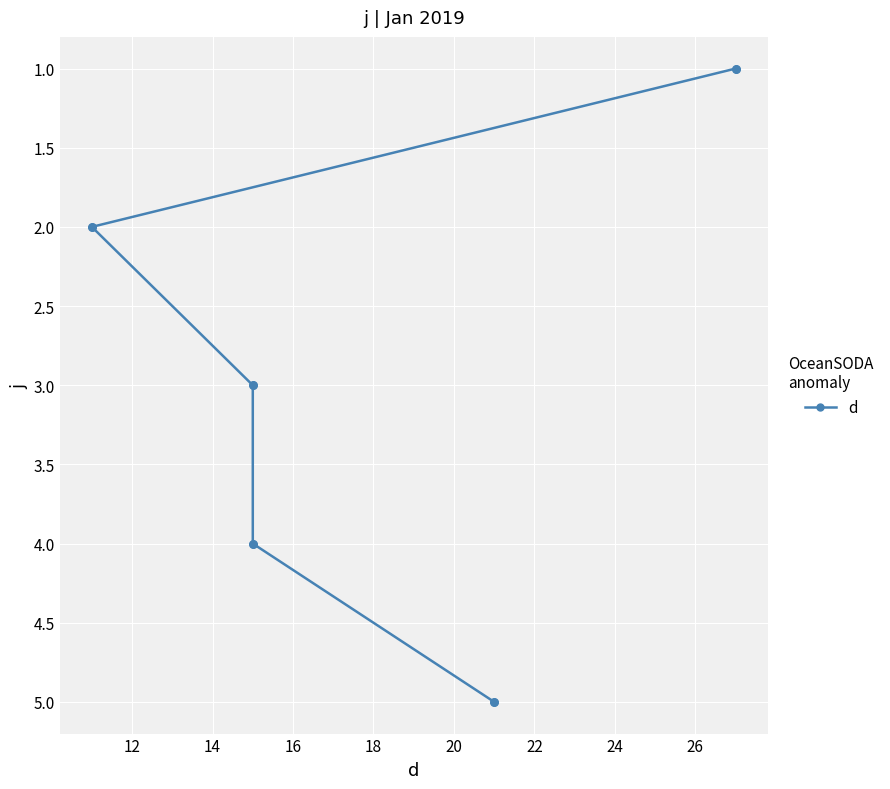

What is the change in value from 14 to 16?

+1